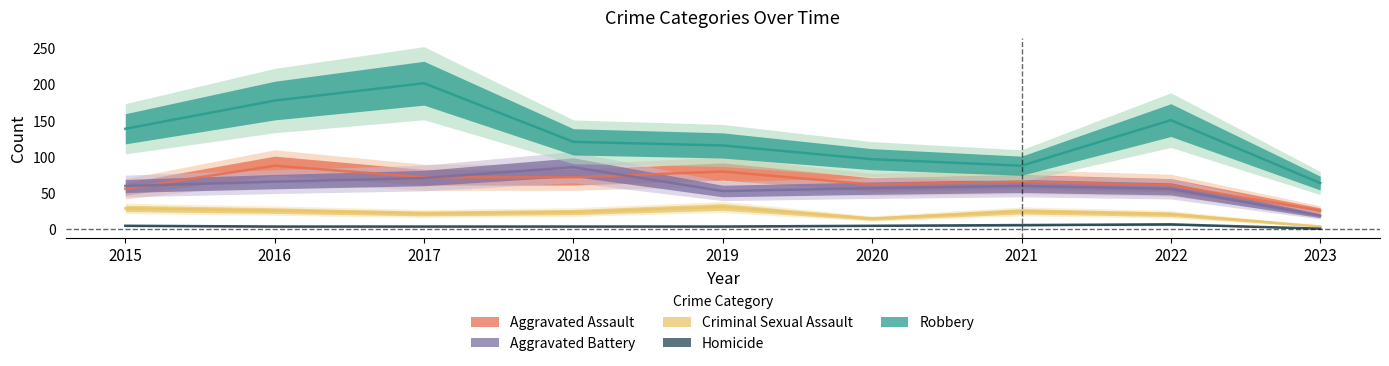

Is it true that Homicide equals 4 at 2017?

True